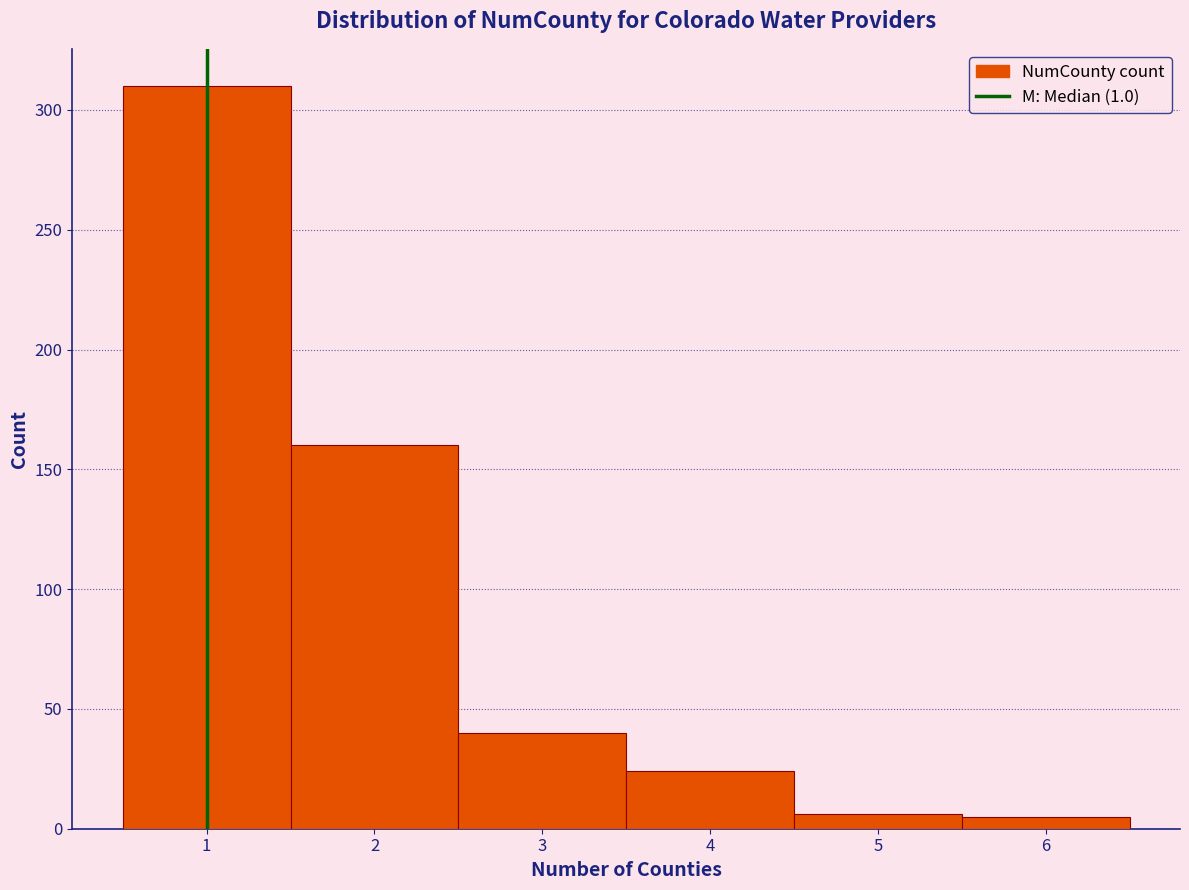

Which range on the x-axis has the tallest bar?

0.5 to 1.5